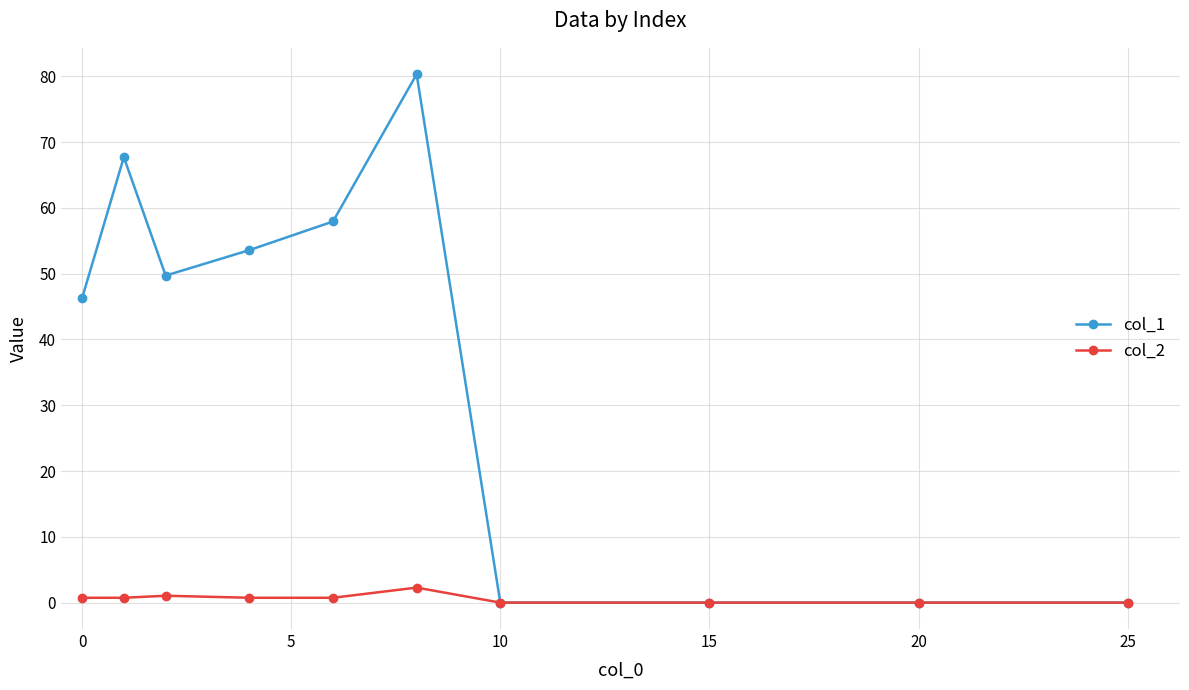

True or false: col_1 has more than 1 interior local peaks.

True